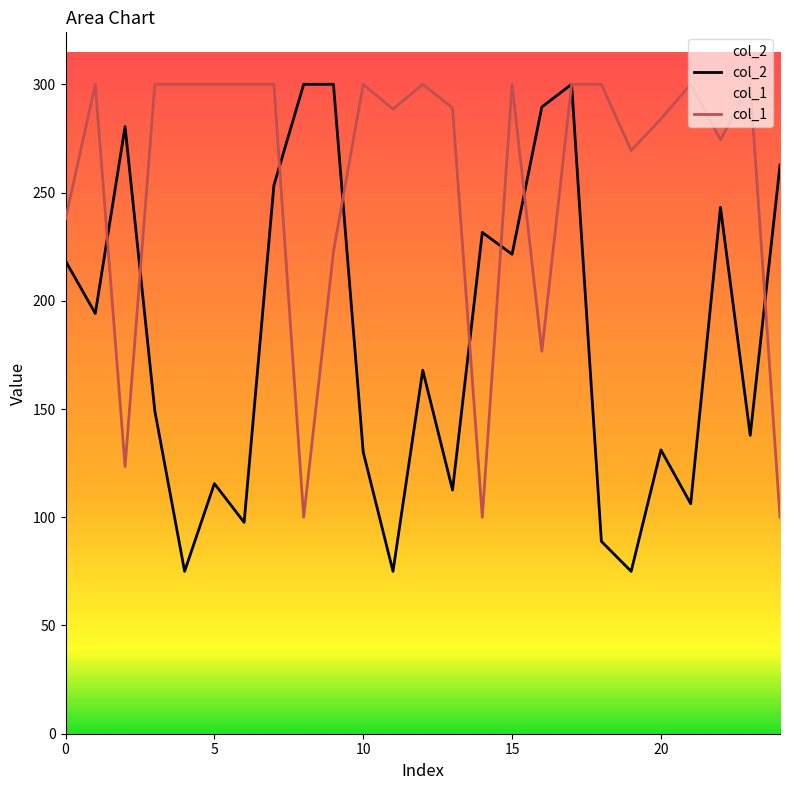

What is the greatest value displayed?

300.0